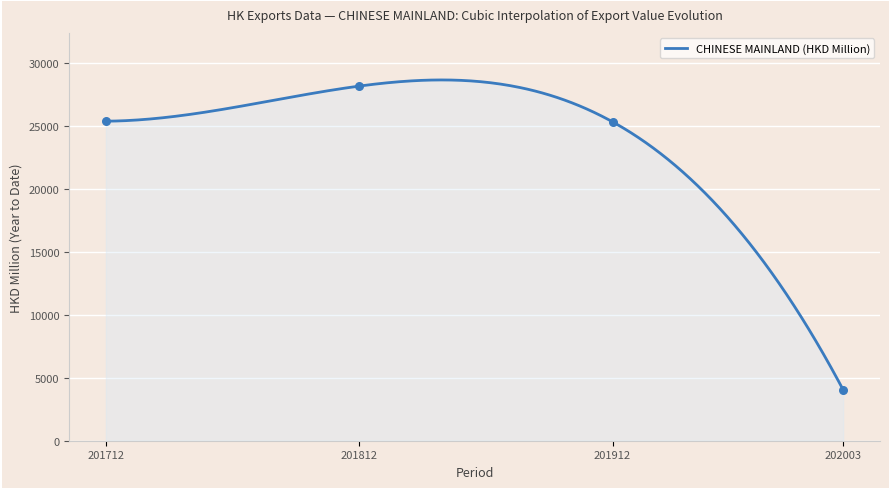

What is the minimum value for CHINESE MAINLAND (HKD Million)?

4042.8